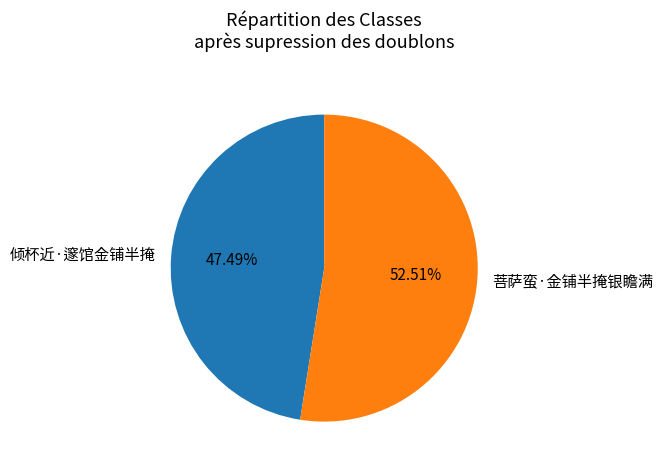

Is it true that 菩萨蛮·金铺半掩银瞻满 is 53% of the pie?

True